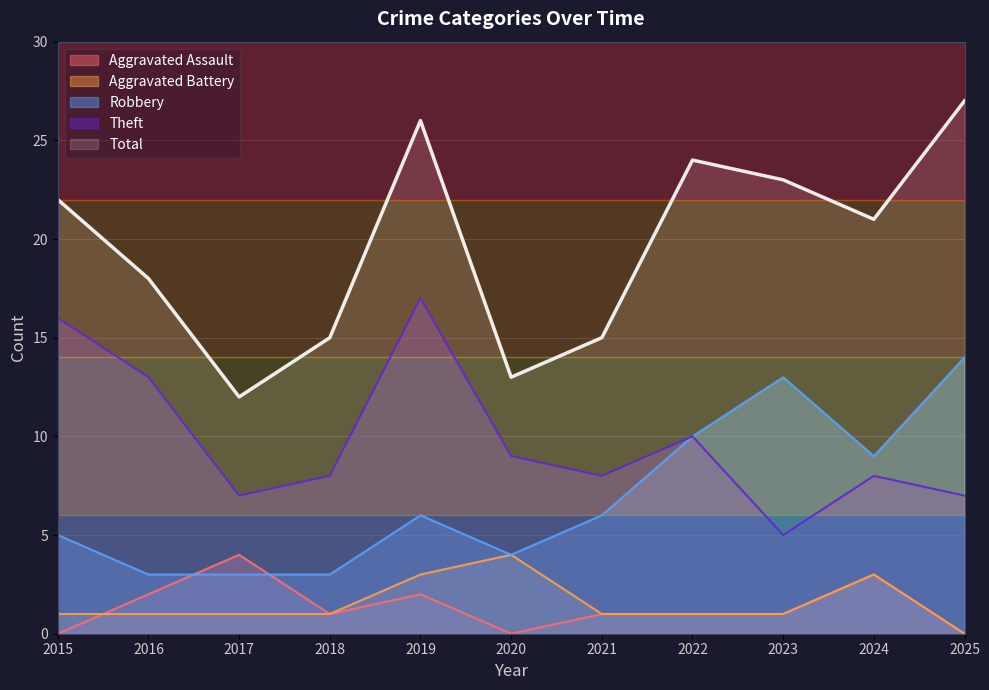

What is the value of the Total point at the 6th from the left?

13